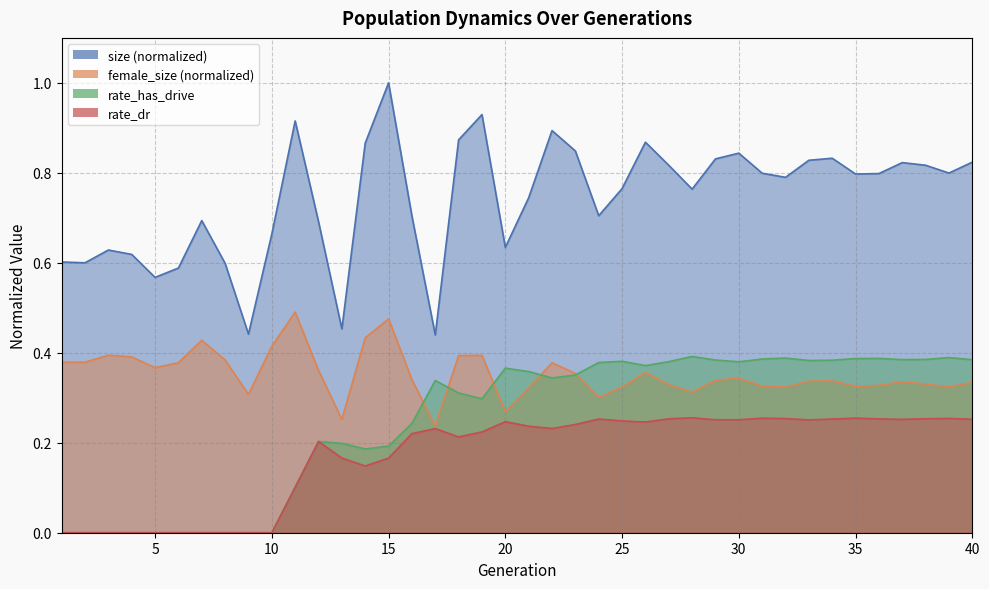

What is the sum of the female_size values at 1 and 27?

0.7